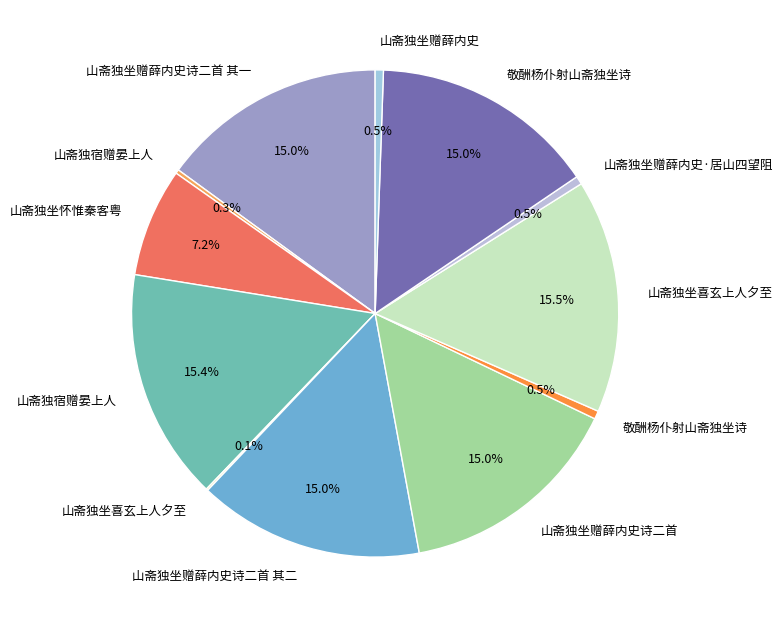

Which category has the biggest portion of the pie?

山斋独坐喜玄上人夕至